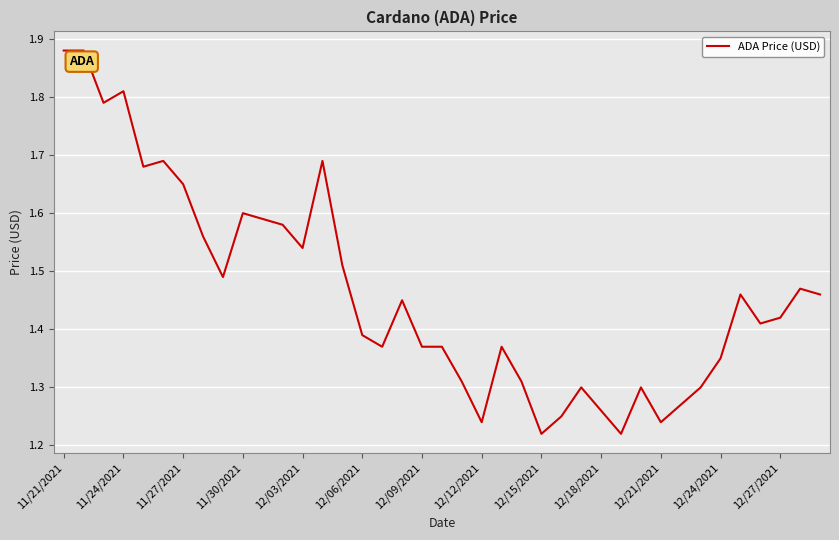

What is the difference between the maximum and minimum values?

0.7